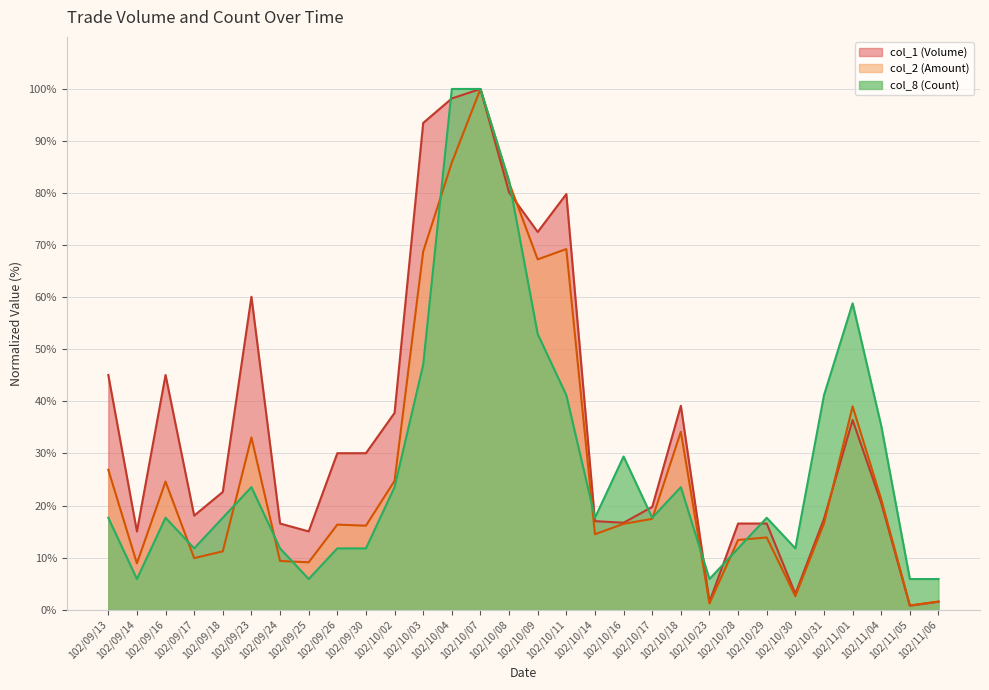

Reading right to left, transcribe all the data shown in this chart.

col_1 (Volume): 1.5	0.8	20.5	36.4	17.5	3.0	16.5	16.5	1.5	39.2	19.7	16.7	17.0	79.8	72.5	80.1	100.0	98.2	93.5	37.8	30.0	30.0	15.0	16.5	60.1	22.6	18.1	45.1	15.0	45.1
col_2 (Amount): 1.6	0.8	21.2	39.0	16.5	2.6	13.9	13.4	1.2	34.2	17.4	16.5	14.5	69.3	67.3	82.0	100.0	85.9	68.8	24.7	16.1	16.3	9.1	9.4	33.1	11.2	9.9	24.6	8.9	26.9
col_8 (Count): 5.9	5.9	35.3	58.8	41.2	11.8	17.6	11.8	5.9	23.5	17.6	29.4	17.6	41.2	52.9	82.4	100.0	100.0	47.1	23.5	11.8	11.8	5.9	11.8	23.5	17.6	11.8	17.6	5.9	17.6